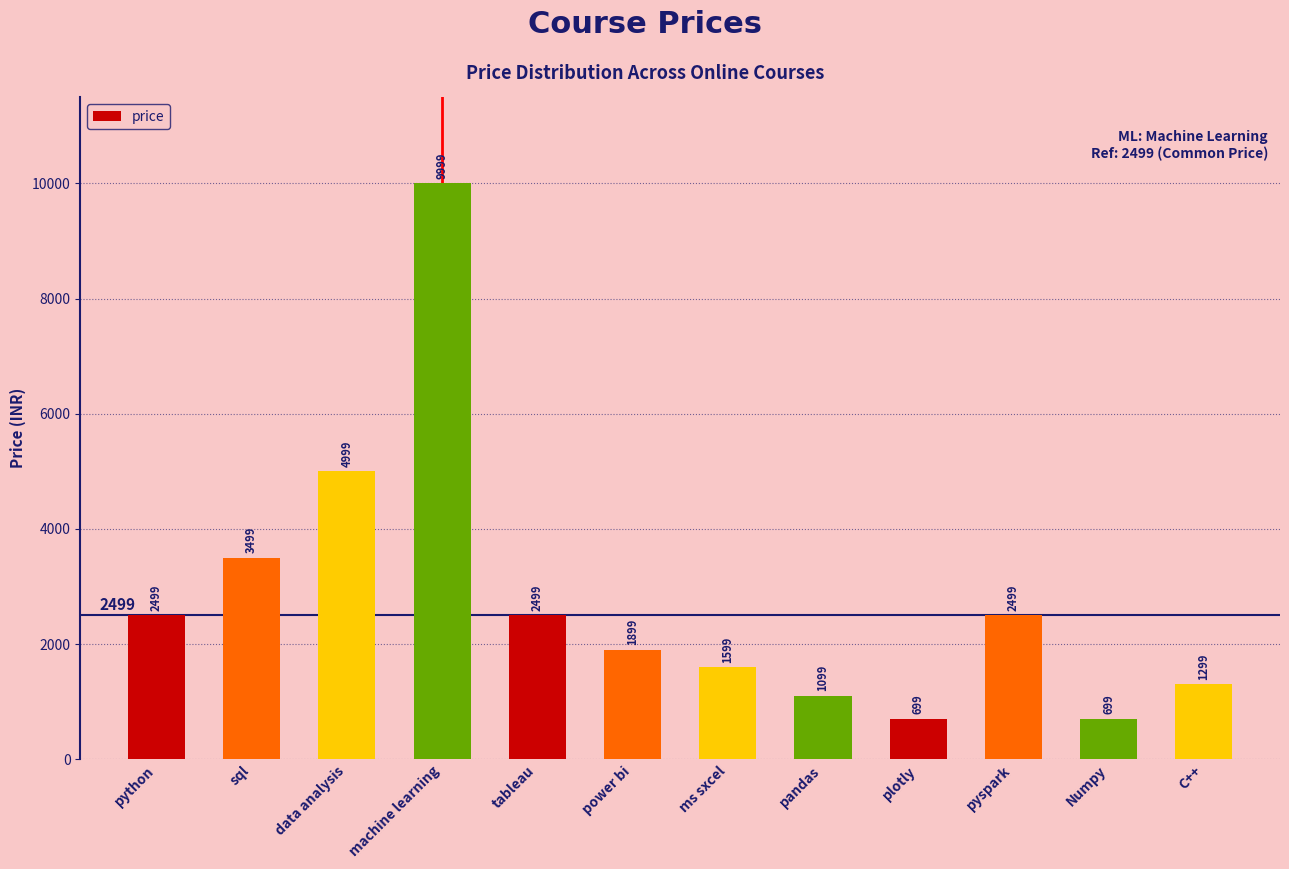

What value does the data have at python, to the nearest 100?

2500